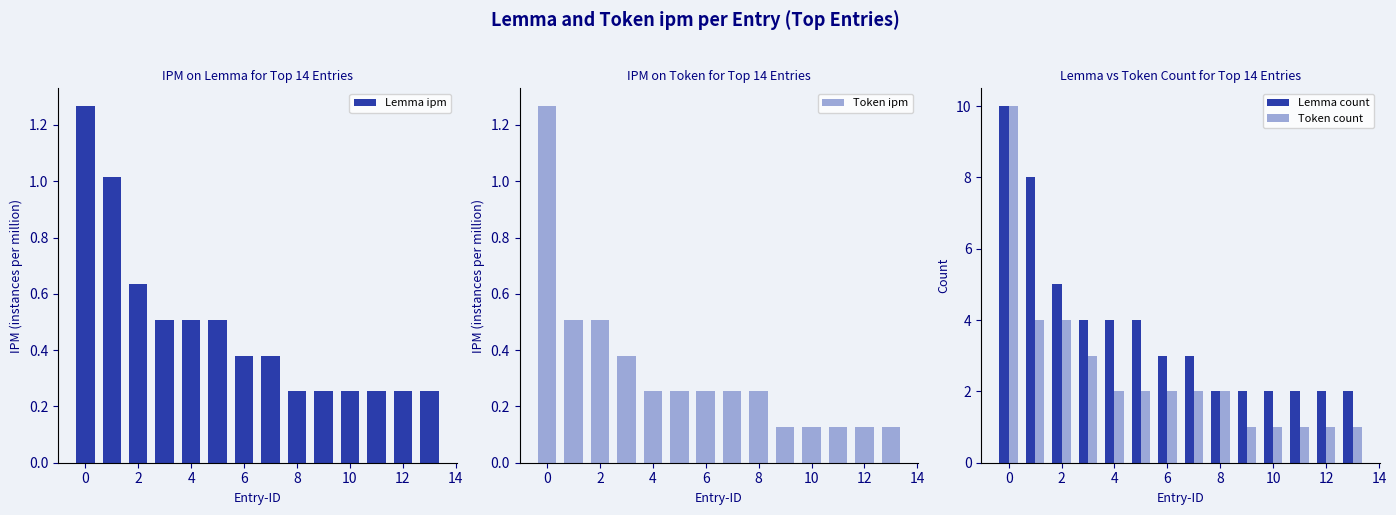

What are all the series names shown in the legend?

Lemma ipm, Token ipm, Lemma count, Token count